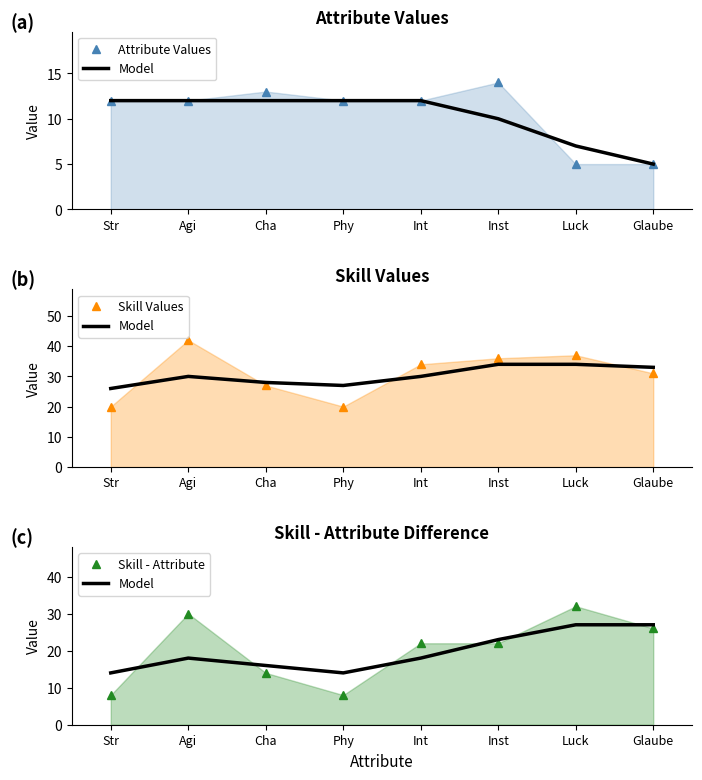

True or false: Skill Values and Attribute Values cross at least once.

False